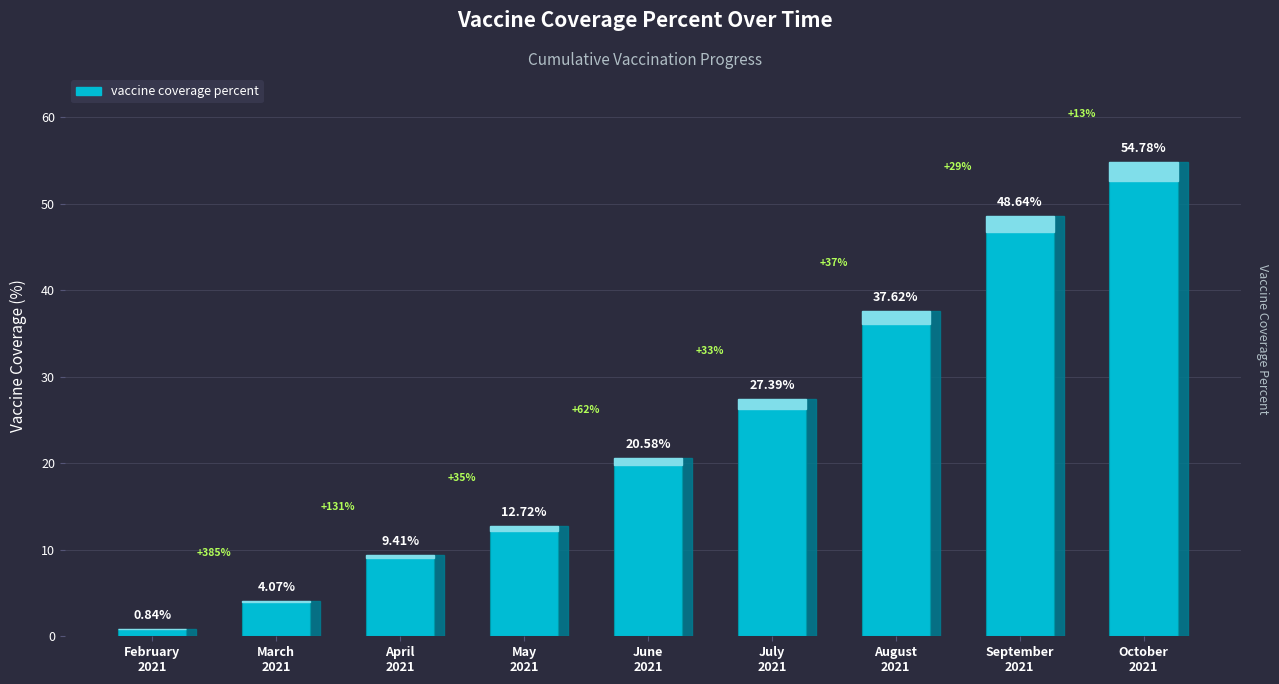

Which label corresponds to the largest value in the chart?

October
2021